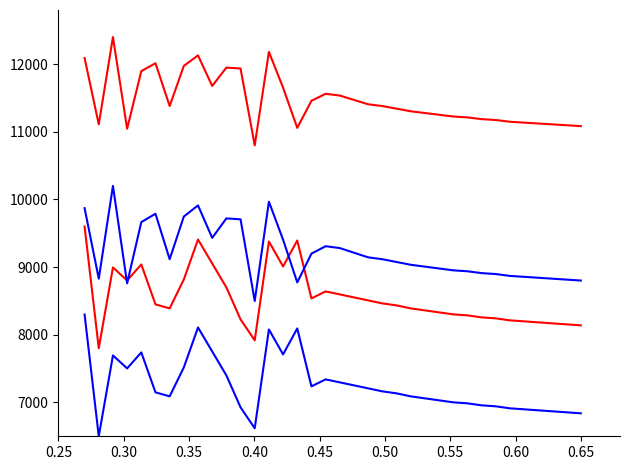

How many lines are shown in the chart?

4